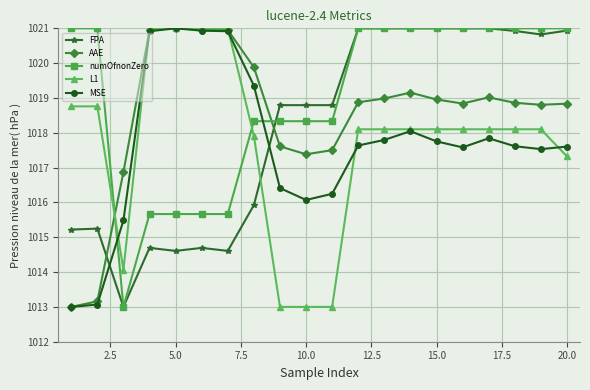

After their last crossing, which series has the higher values: L1 or numOfnonZero?

numOfnonZero